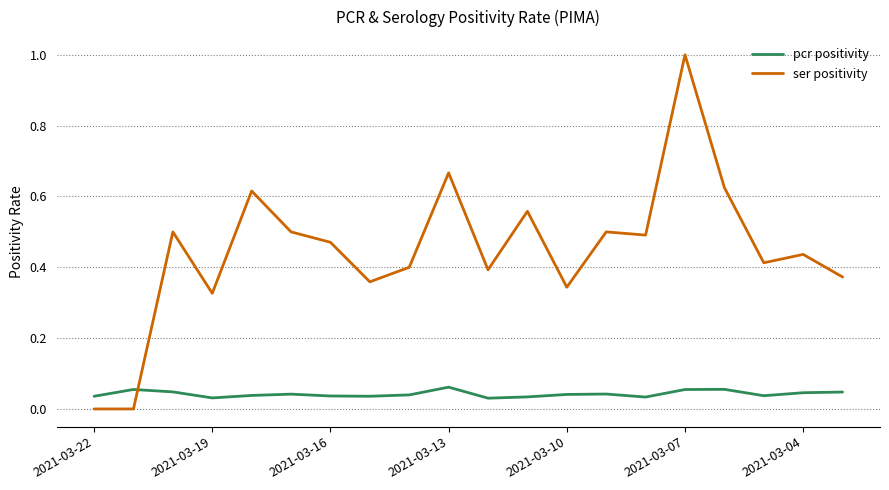

Which series has the largest total across all categories?

ser positivity